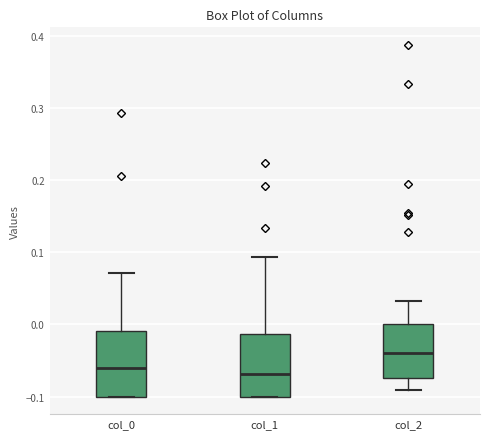

Reading left to right, transcribe this box plot: for each box, give where its median line is, the range the box spans, and where its two whiskers end, as read against the y-axis. The values are not printed on the chart, so give them approximately, as read against the axis.

col_0: median -0.06, box -0.10 to -0.01, whiskers -0.10 to 0.07
col_1: median -0.07, box -0.10 to -0.01, whiskers -0.10 to 0.09
col_2: median -0.04, box -0.07 to 0.00, whiskers -0.09 to 0.03